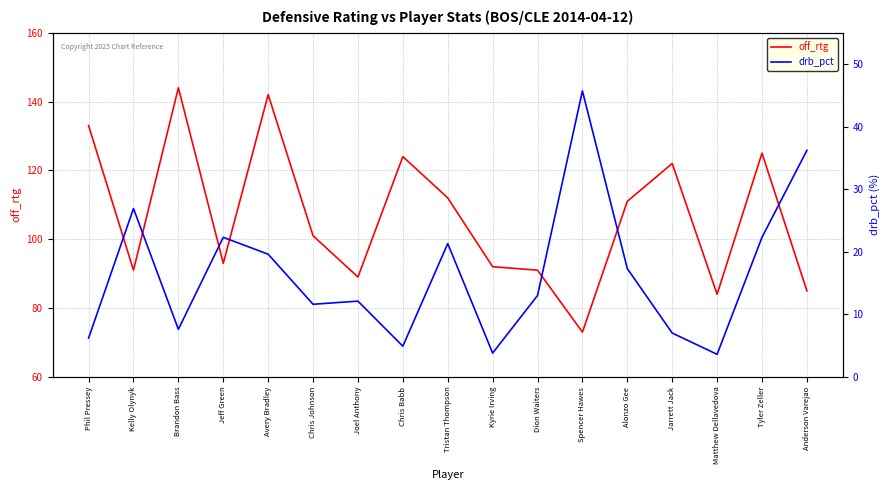

Where is off_rtg nearest to the value 108?

Alonzo Gee